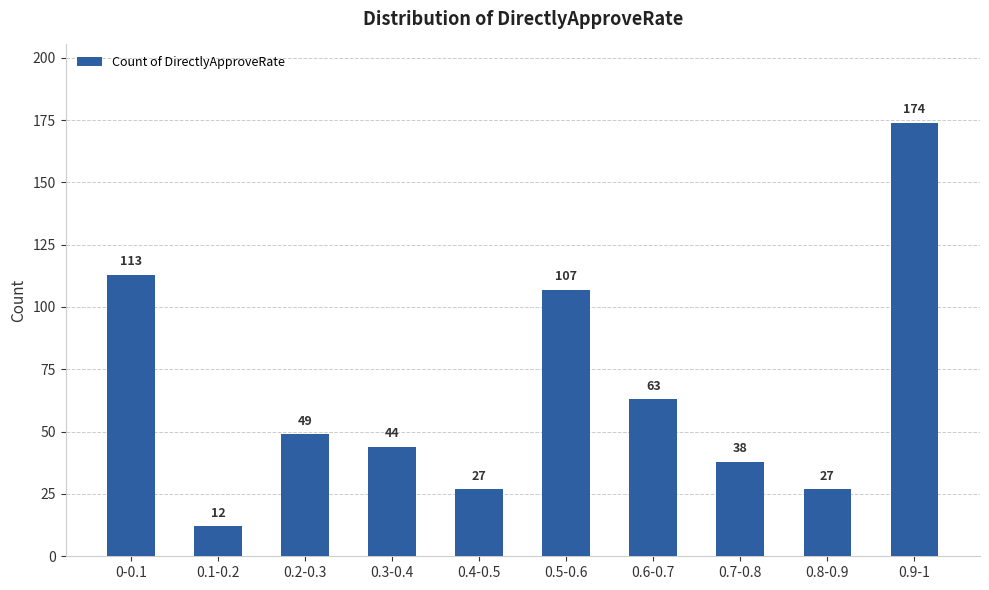

Reading left to right, what are all the values shown in this chart?

0-0.1=113	0.1-0.2=12	0.2-0.3=49	0.3-0.4=44	0.4-0.5=27	0.5-0.6=107	0.6-0.7=63	0.7-0.8=38	0.8-0.9=27	0.9-1=174